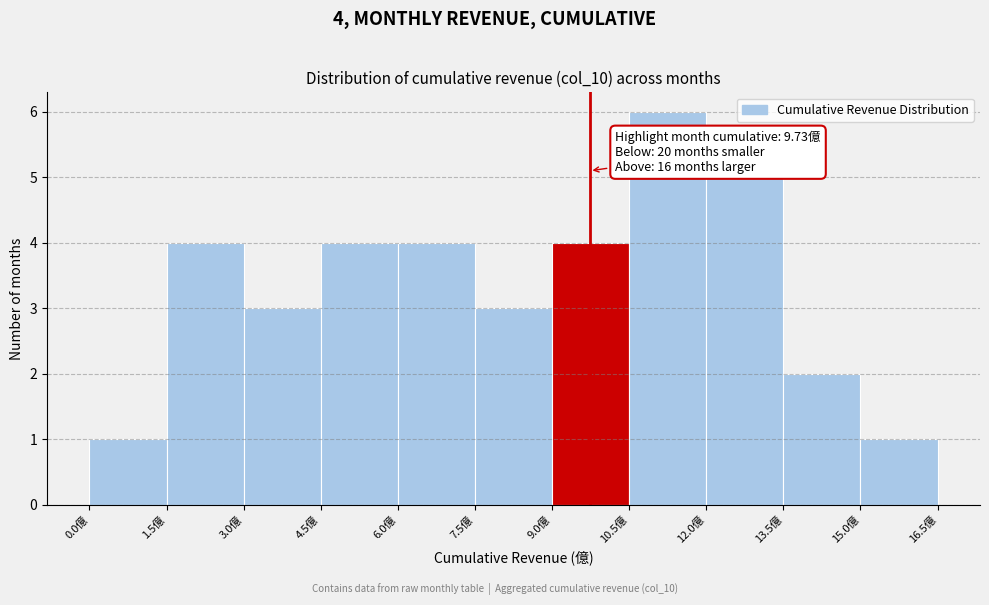

Over which range of the x-axis is the bar tallest?

10.5 to 12.0